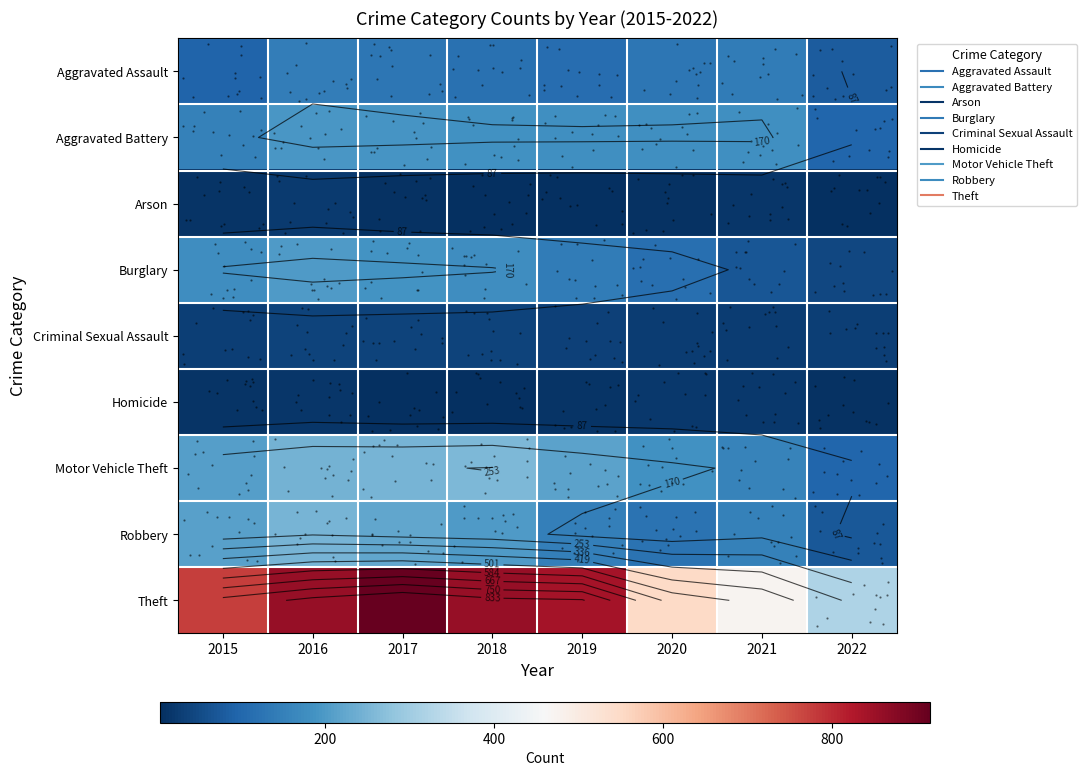

Which category has the highest value across all series?

2017